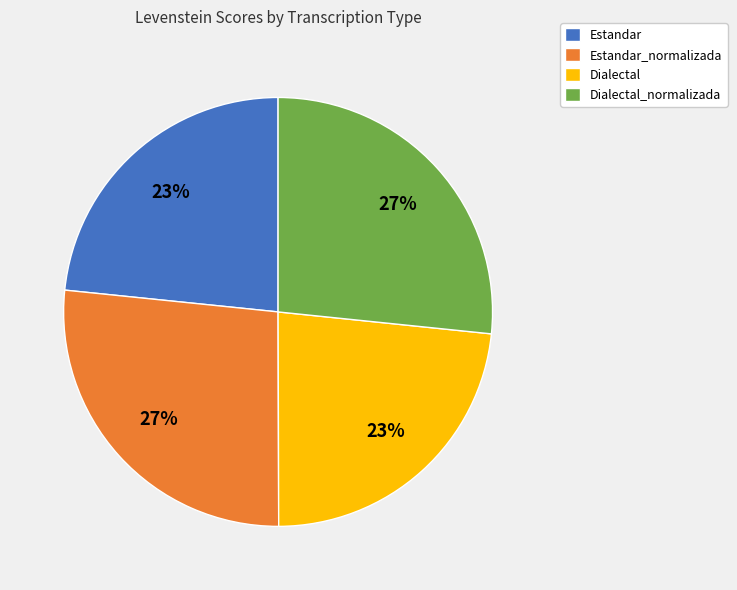

Does Estandar account for over 50% of the chart?

No